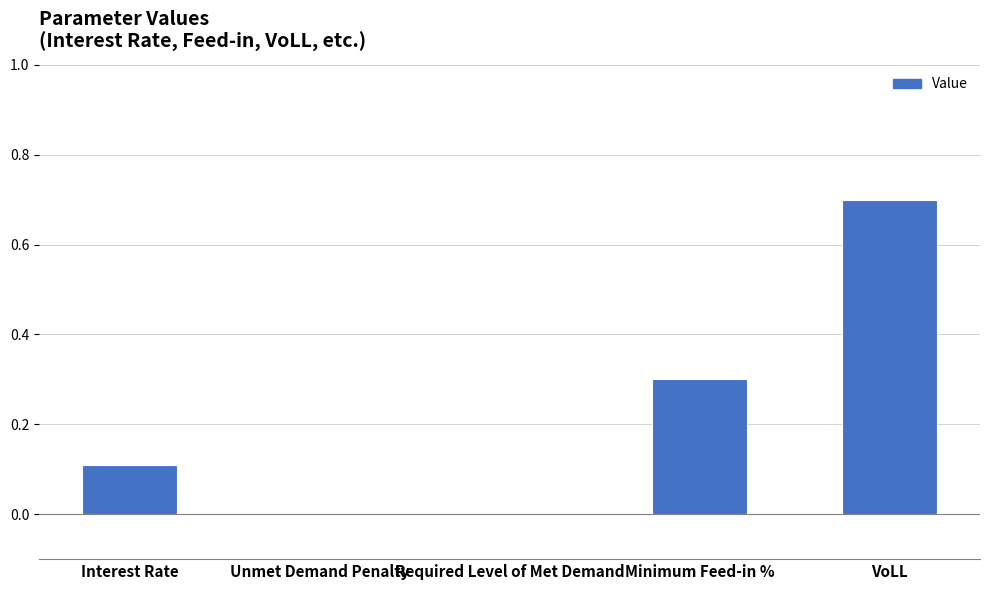

What is the approximate value at VoLL?

0.7